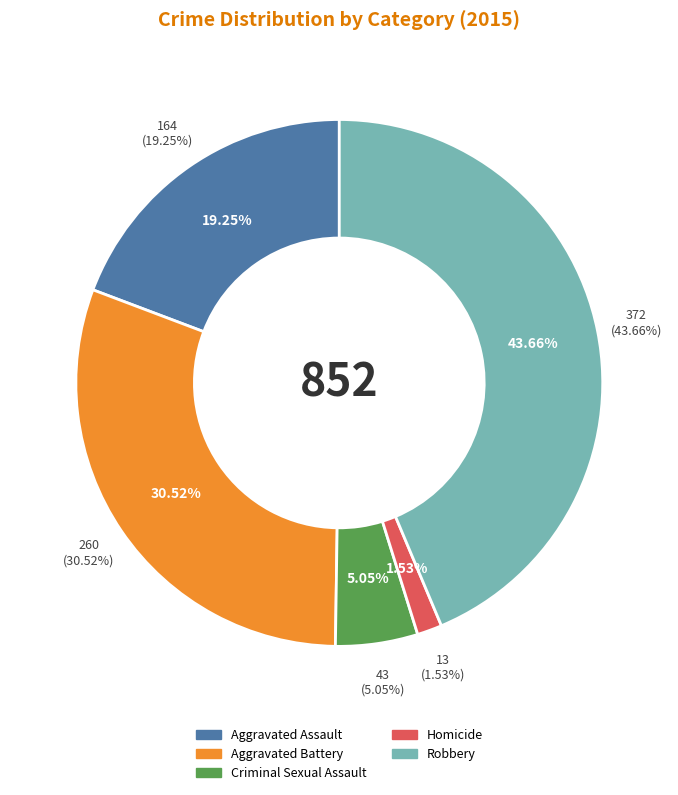

To the nearest percent, what portion does Homicide represent?

2%